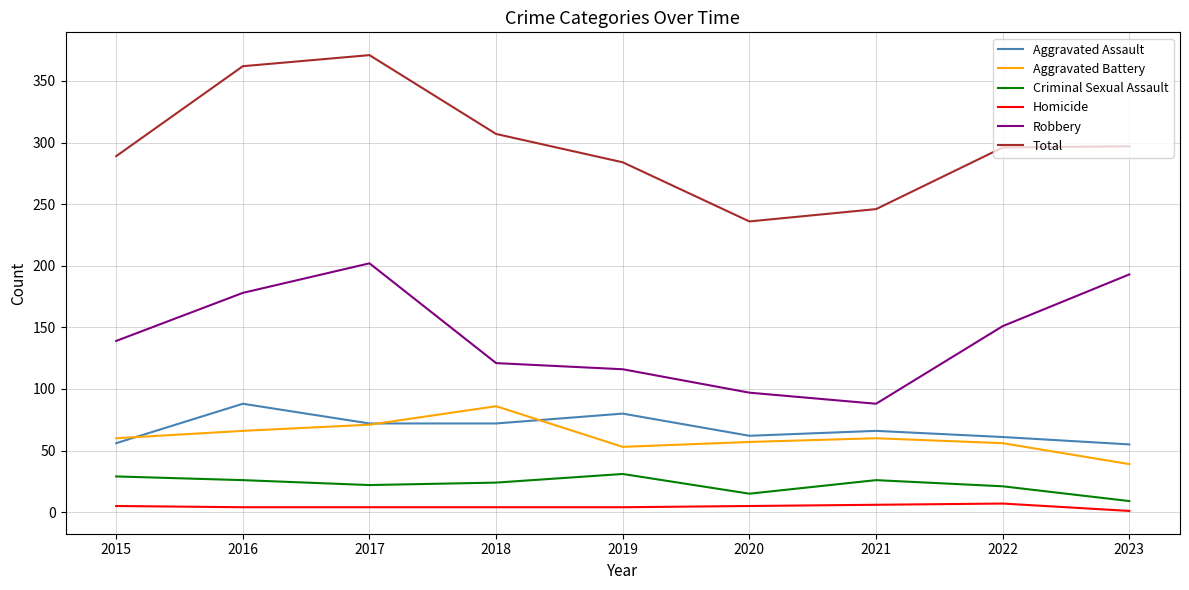

Where is the first local minimum for Total?

2020